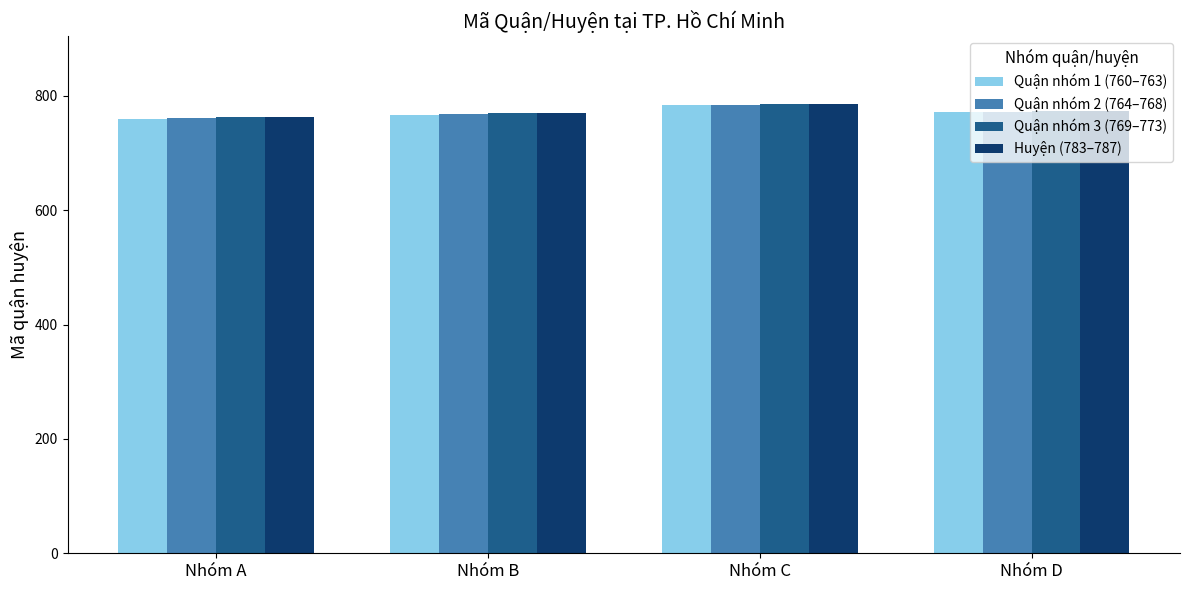

Which category has the highest value in the Quận nhóm 1 (760–763) series?

Nhóm C